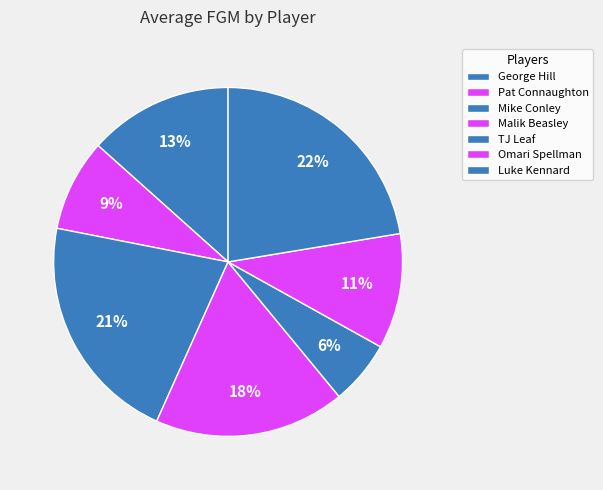

How much of the chart is everything except Luke Kennard?

77.6%